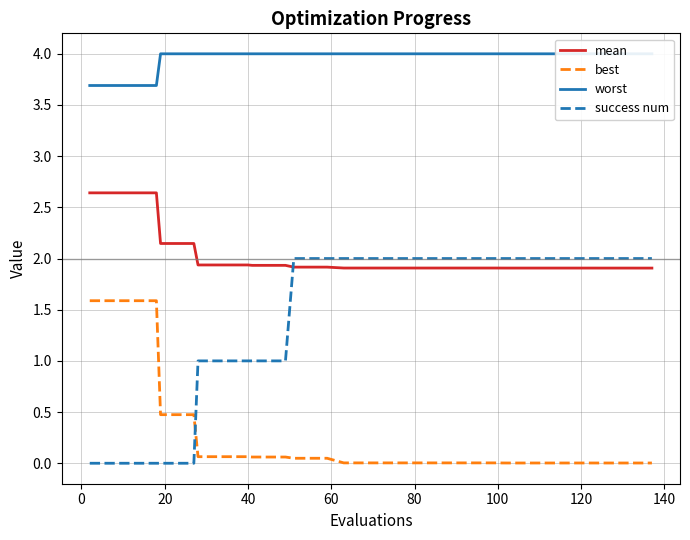

Which series has the widest spread of values?

success num